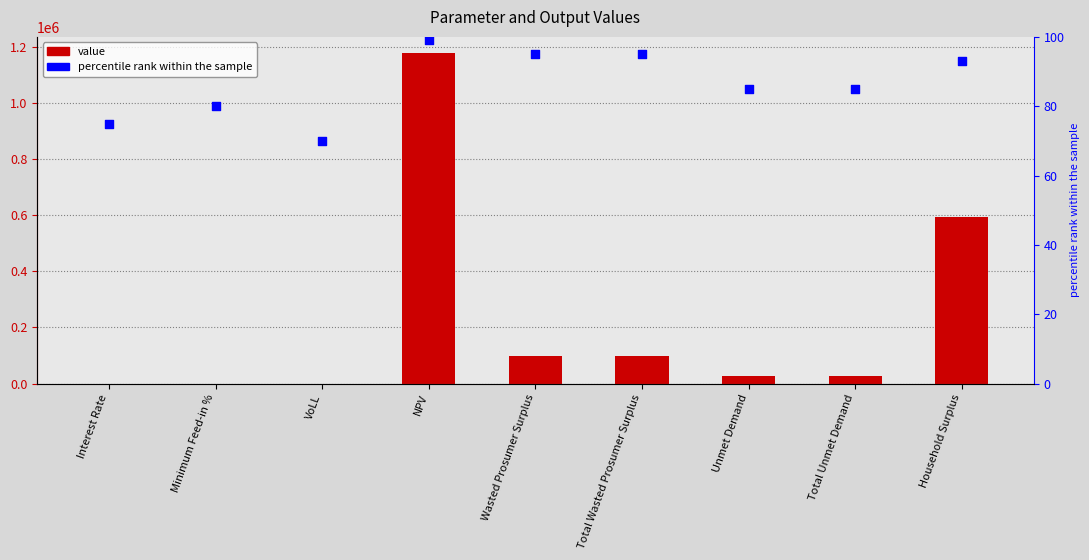

What are all the series names shown in the legend?

value, percentile rank within the sample